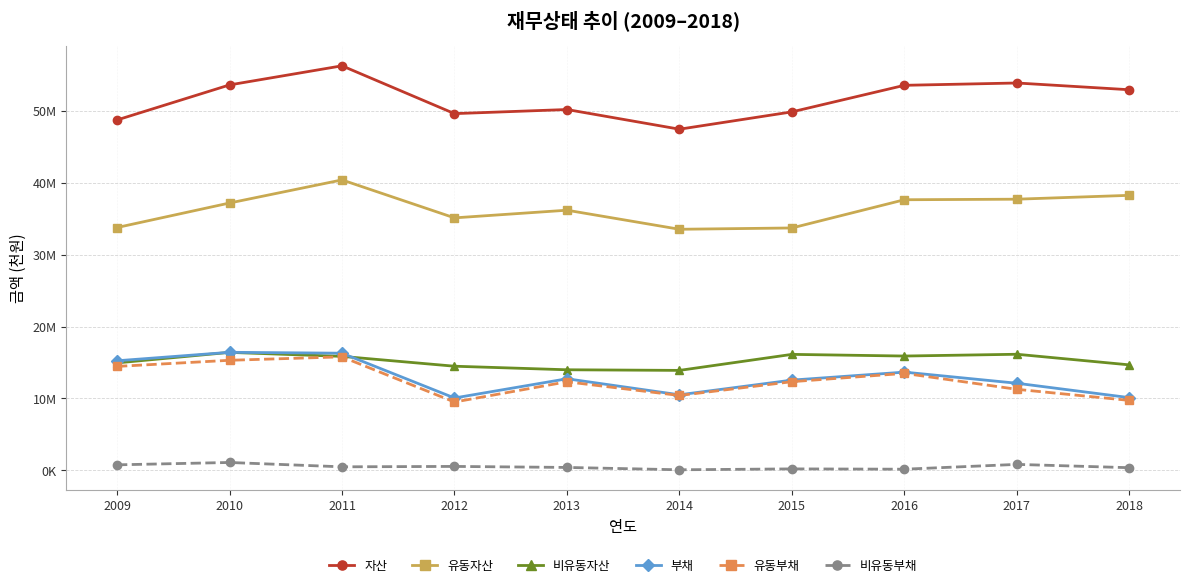

What is the value of the 부채 point at the 3rd from the left?

16290830